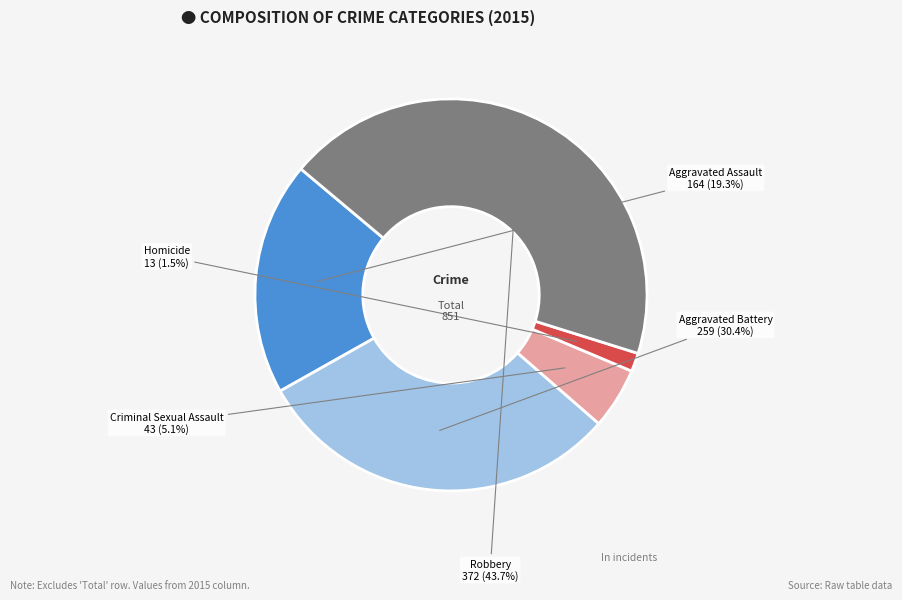

What is the ratio of the value at Aggravated Assault to the value at Criminal Sexual Assault?

3.8